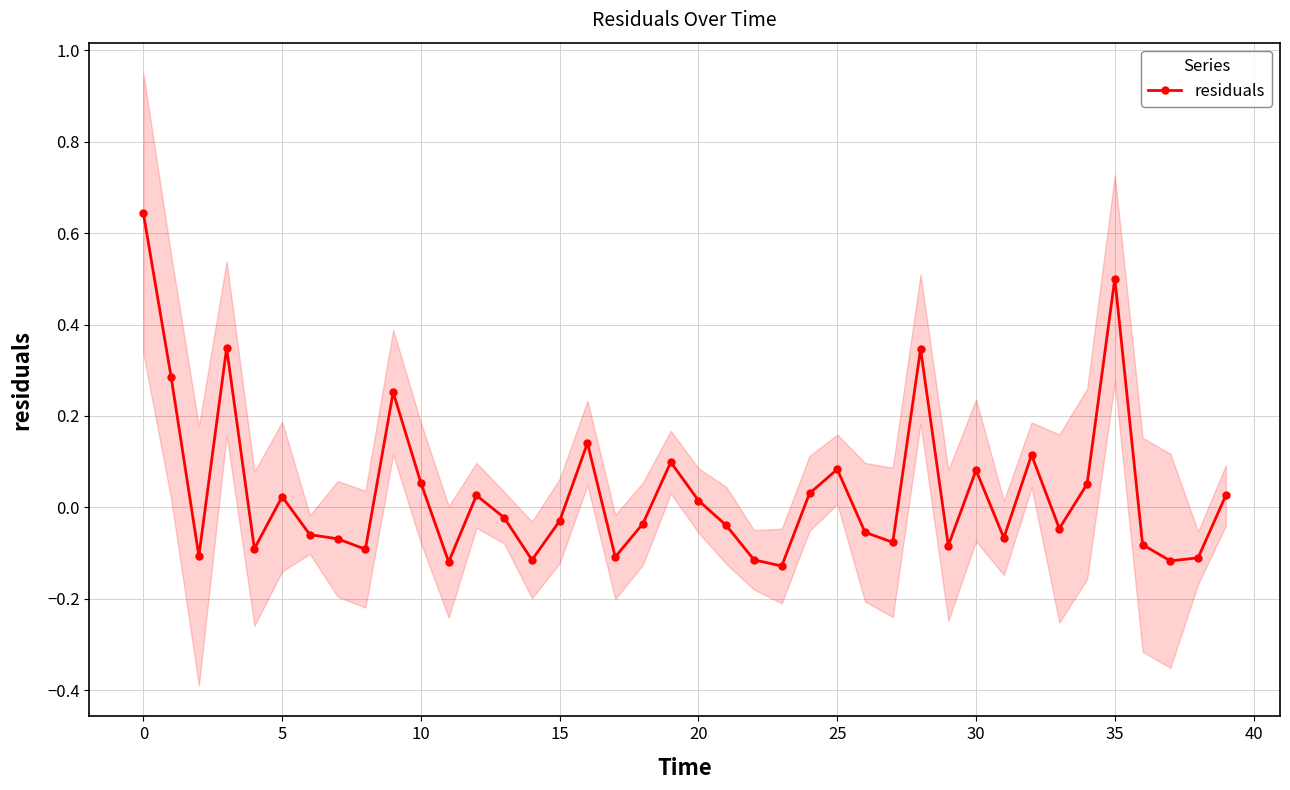

True or false: residuals has more than 0 interior local peaks.

True